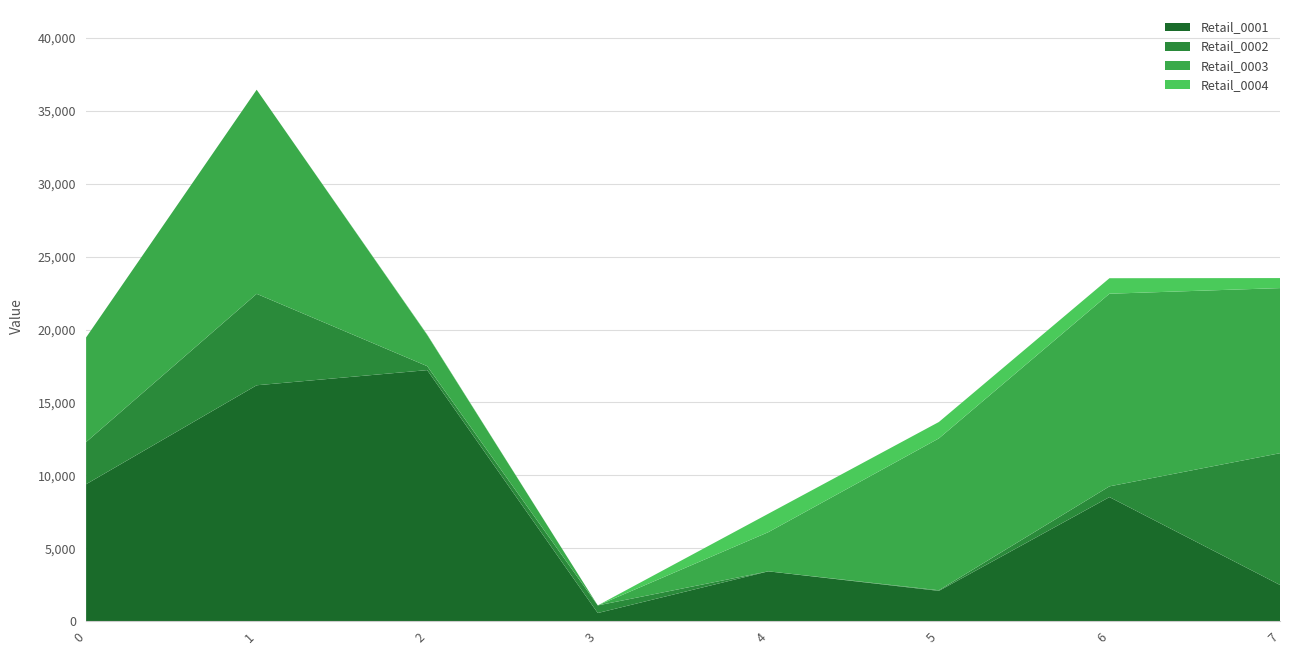

Reading right to left, transcribe all the data shown in this chart.

Retail_0001: 7=2481	6=8509	5=2076	4=3415	3=557	2=17218	1=16178	0=9391
Retail_0002: 7=9038	6=736	5=42	4=0	3=521	2=271	1=6272	0=2892
Retail_0003: 7=11325	6=13213	5=10418	4=2688	3=0	2=2139	1=14001	0=7178
Retail_0004: 7=687	6=1063	5=1124	4=1264	3=0	2=30	1=0	0=0